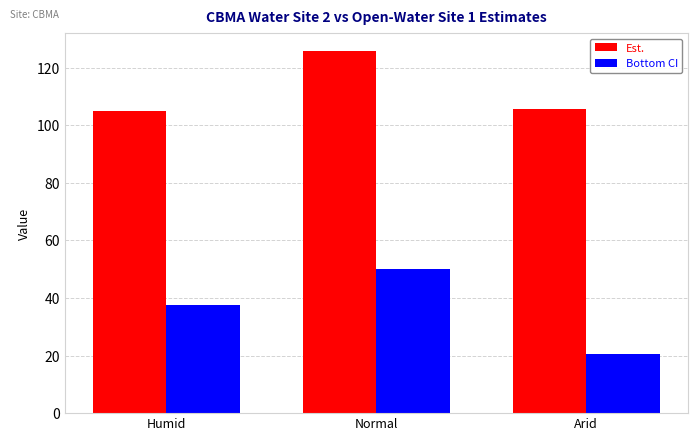

What is the label of the 1st bar from the left?

Humid